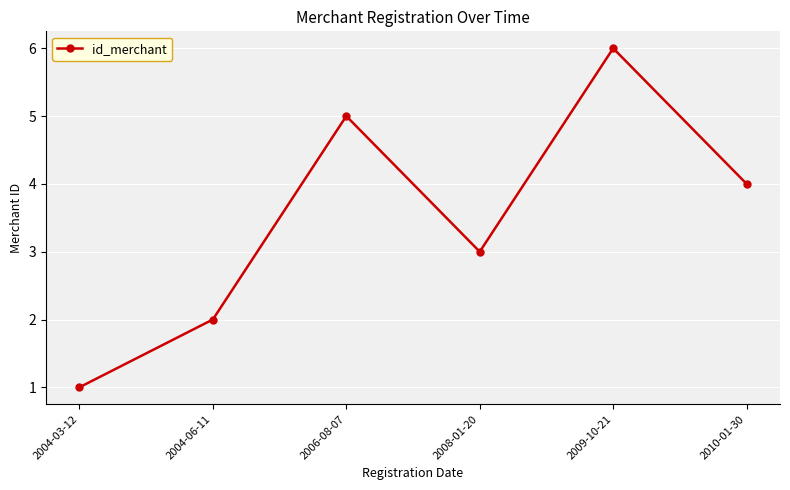

List the labels in order of value, largest first.

2009-10-21, 2006-08-07, 2010-01-30, 2008-01-20, 2004-06-11, 2004-03-12